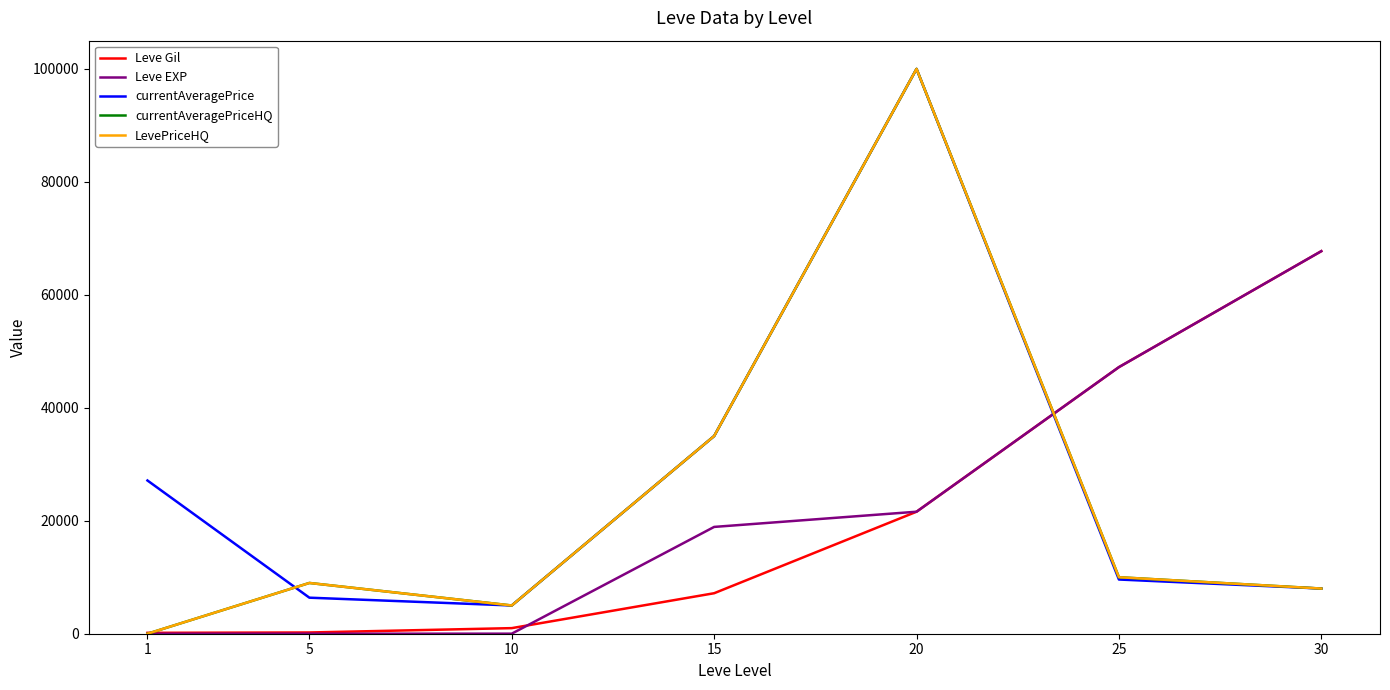

Does the chart have visible grid lines?

No